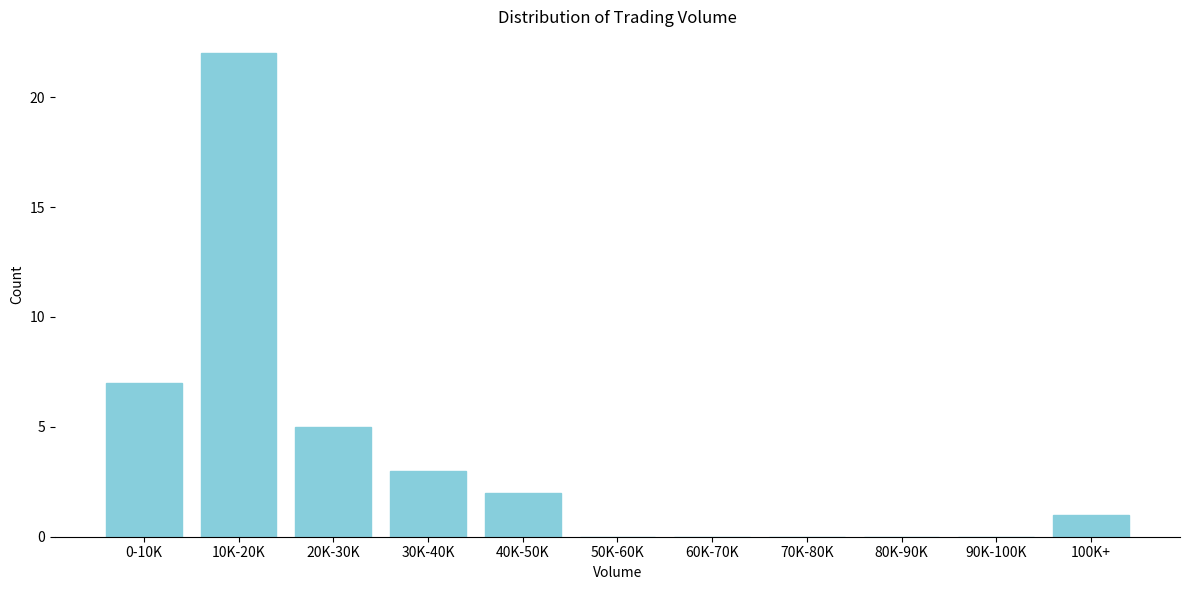

Reading right to left, what are all the values shown in this chart?

100K+=1	90K-100K=0	80K-90K=0	70K-80K=0	60K-70K=0	50K-60K=0	40K-50K=2	30K-40K=3	20K-30K=5	10K-20K=22	0-10K=7